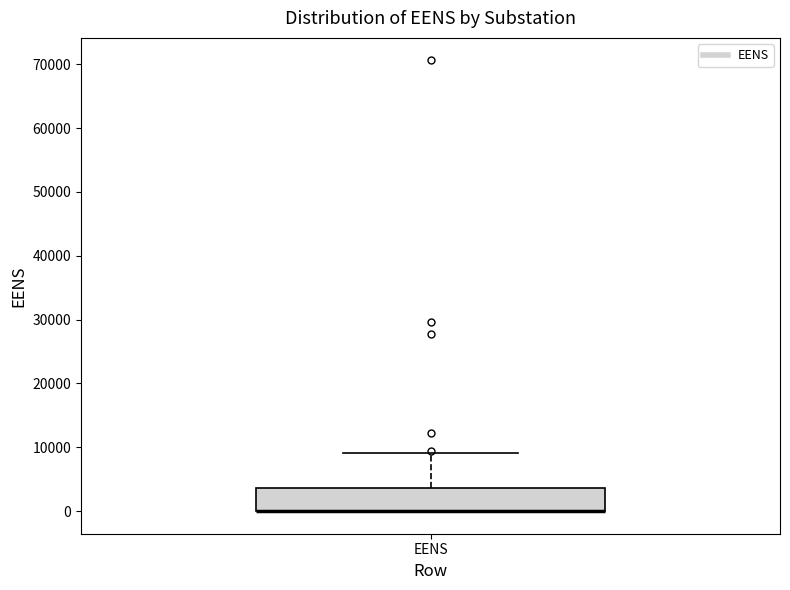

Read this box plot against the y-axis: the position of the median line, the range covered by the box, and the ends of both whiskers. The values are not printed on the chart, so give them approximately, as read against the axis.

median 0 (drawn on the box's lower edge), box 0 to 4000, whiskers 0 to 9000